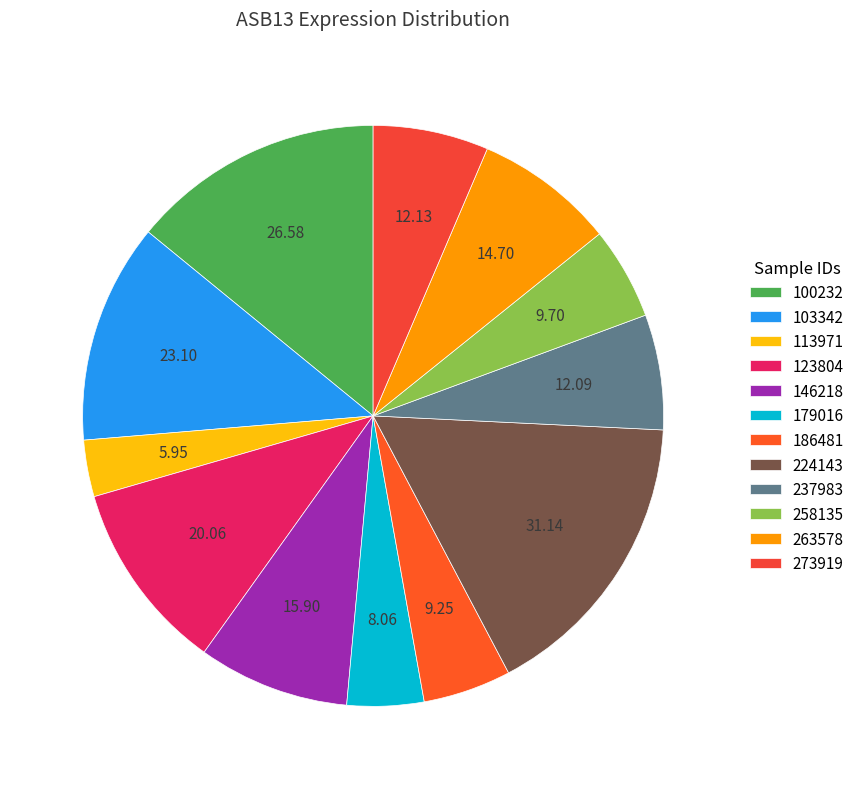

Which has a higher value, 273919 or 186481?

273919